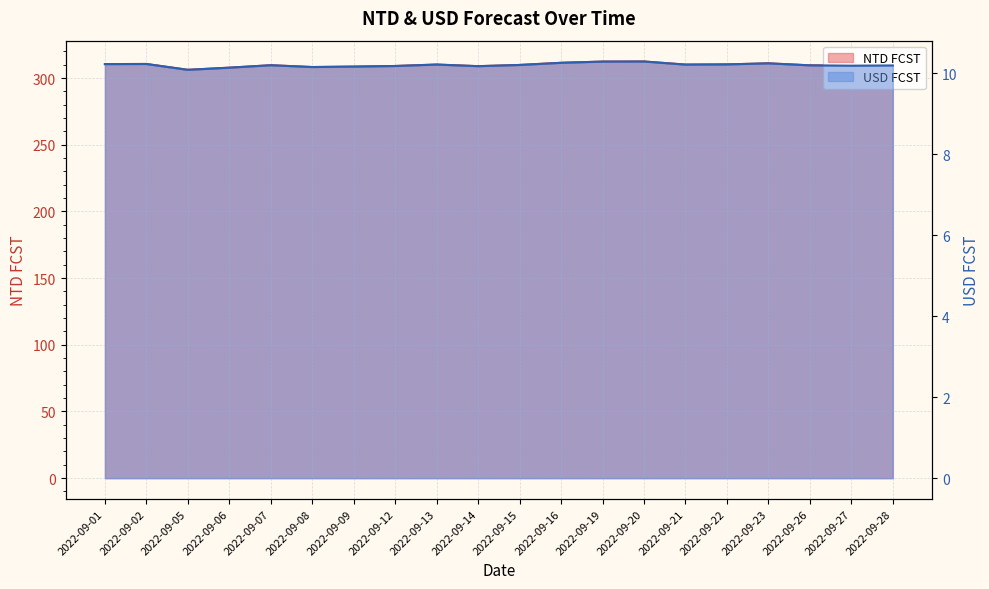

Where is the first local maximum for USD FCST?

2022-09-02